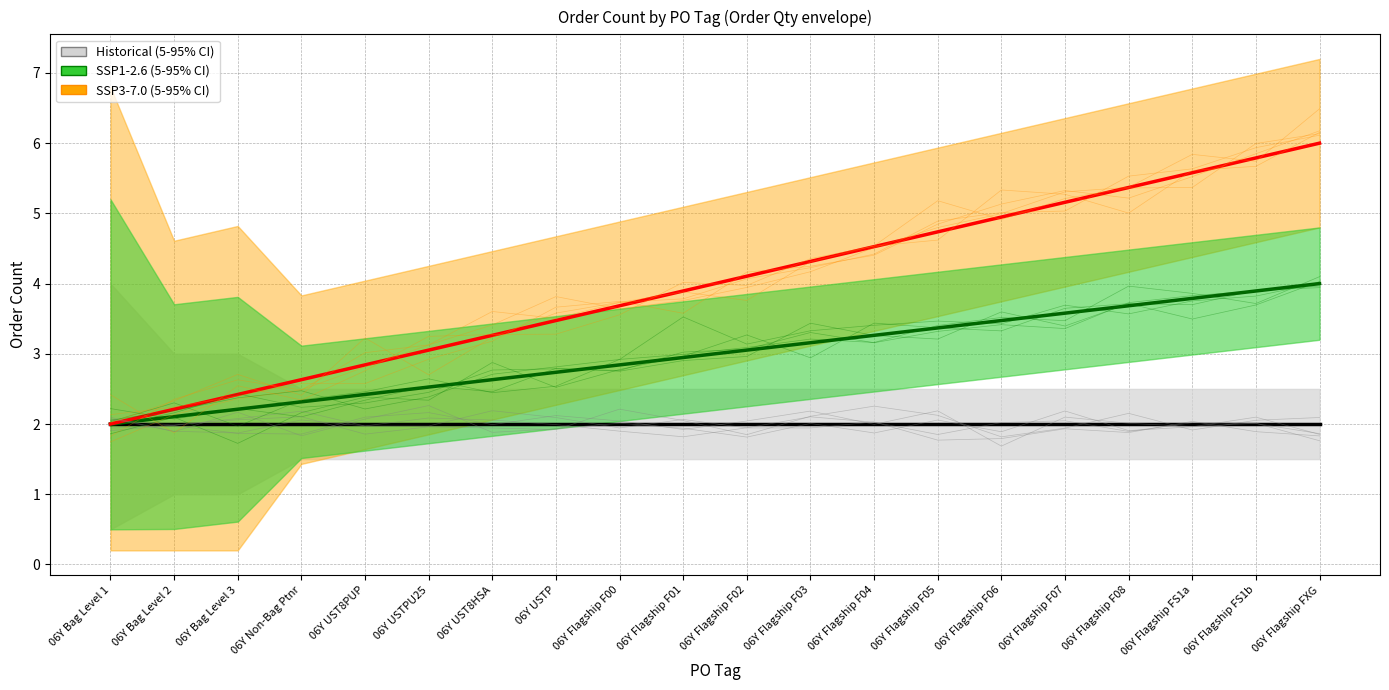

Which series has the widest spread of values?

SSP3-7.0 mean